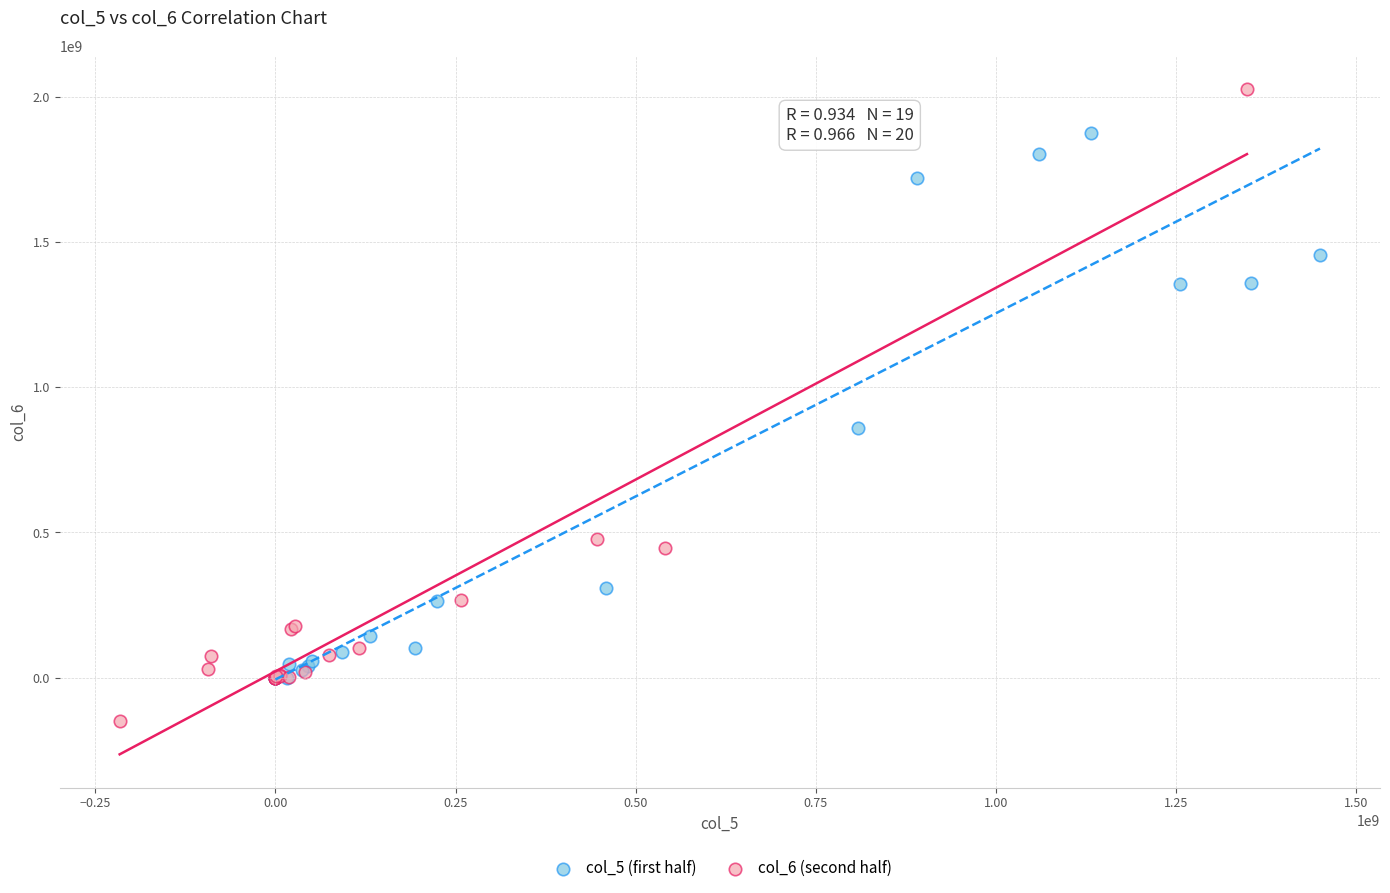

Which series has the largest Y range (max minus min)?

col_6 (second half)